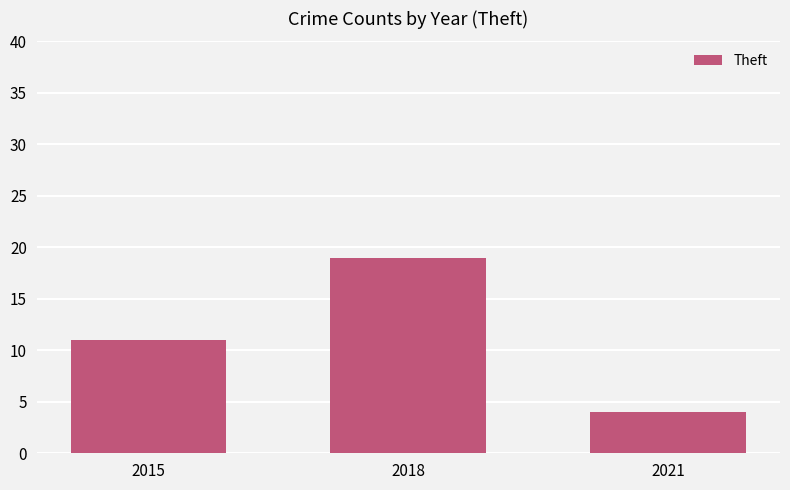

Count the number of categories in the chart.

3